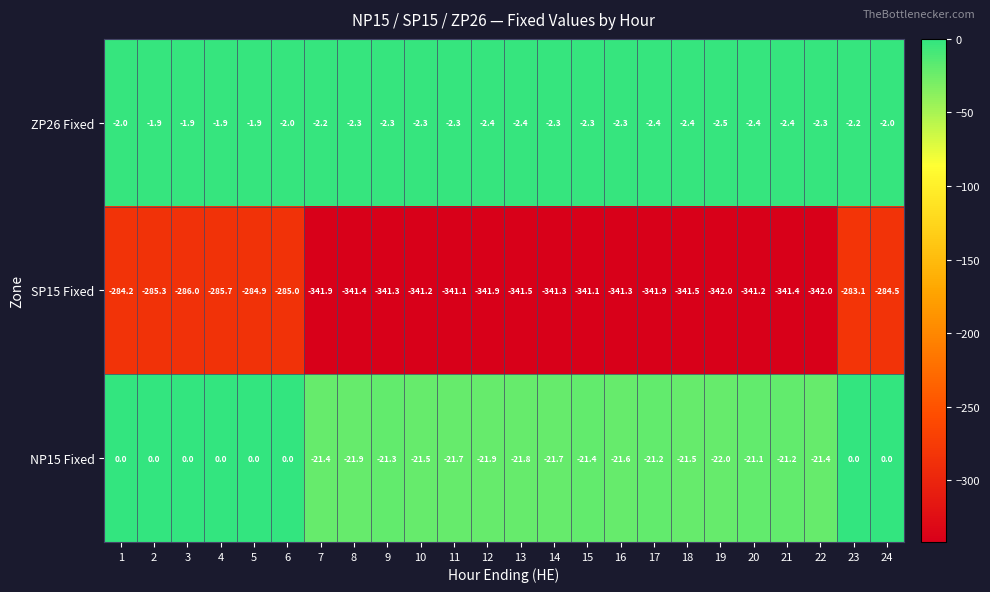

Between 3 and 24, which series saw the biggest shift?

SP15 Fixed